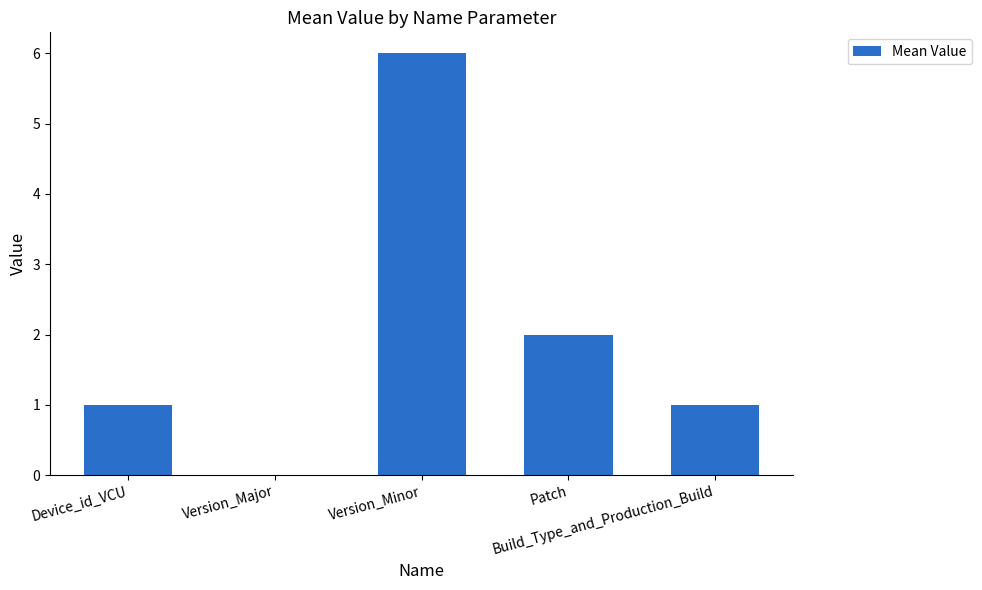

Which category has the highest value across all series?

Version_Minor